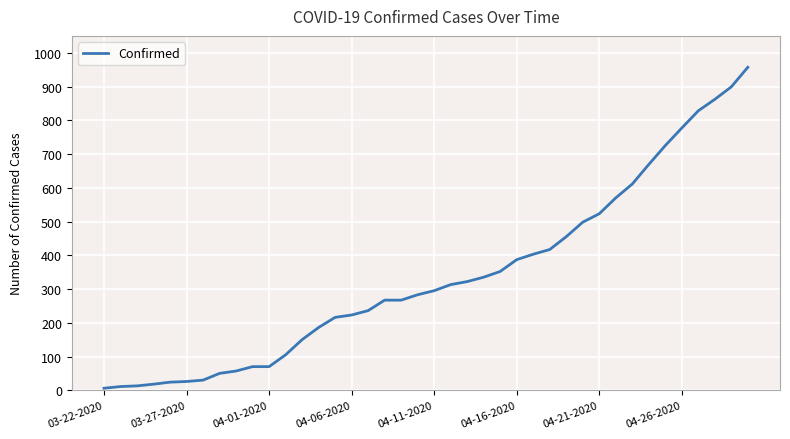

What is the difference between the maximum and minimum values?

951